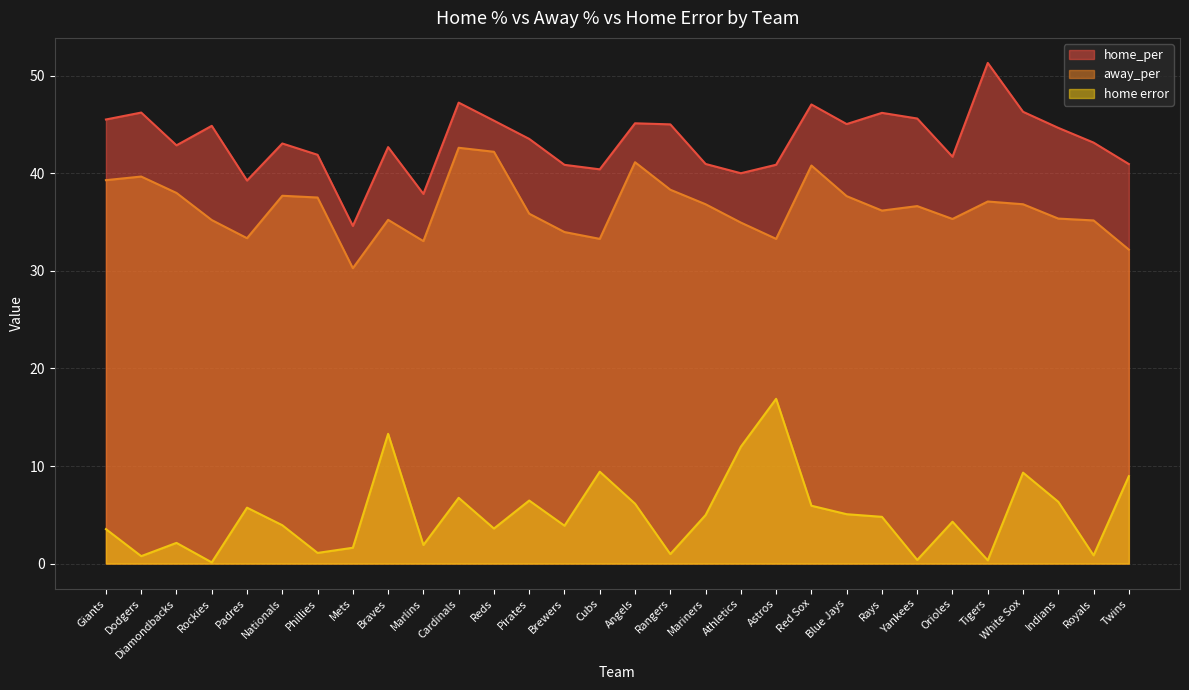

What is the spread (max minus min) of values at Giants?

42.0